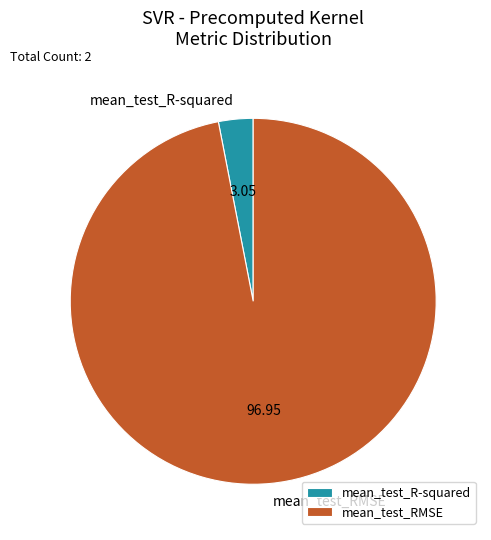

Is there any slice that represents more than half of the pie?

Yes